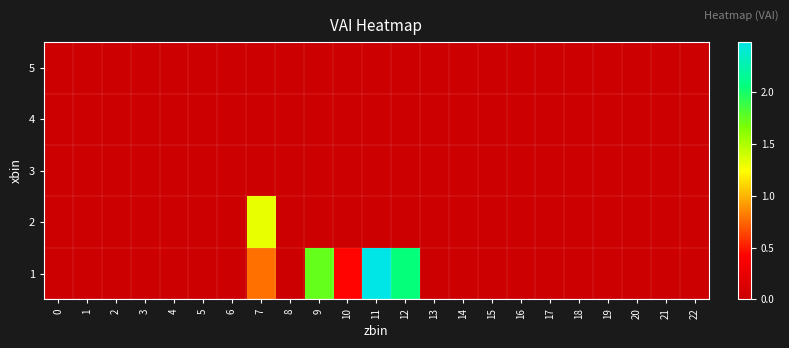

Rank the series by their maximum value, from highest to lowest.

1, 2, 3, 4, 5